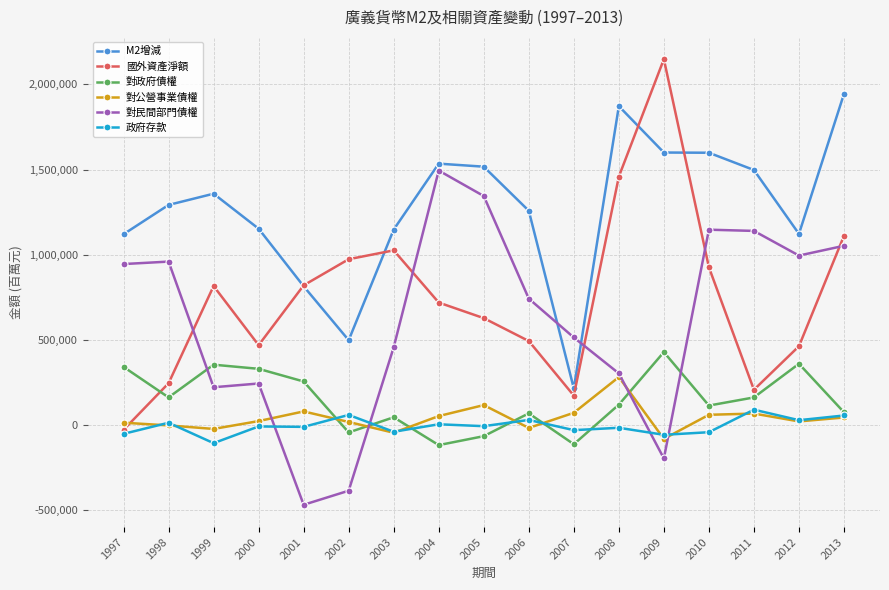

How many categories are shown in the chart?

17